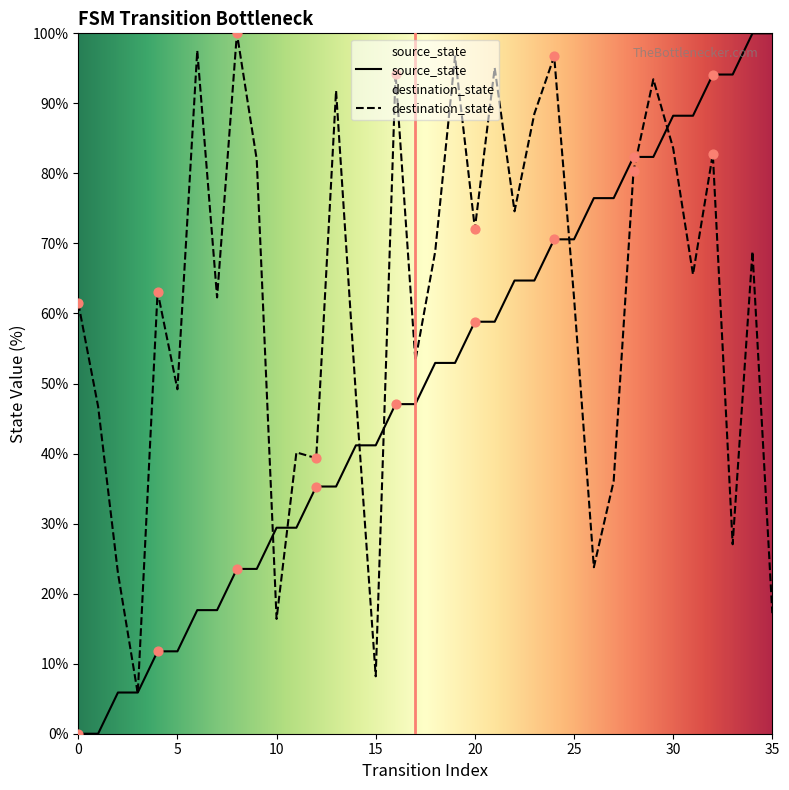

Which series has the largest total across all categories?

destination_state